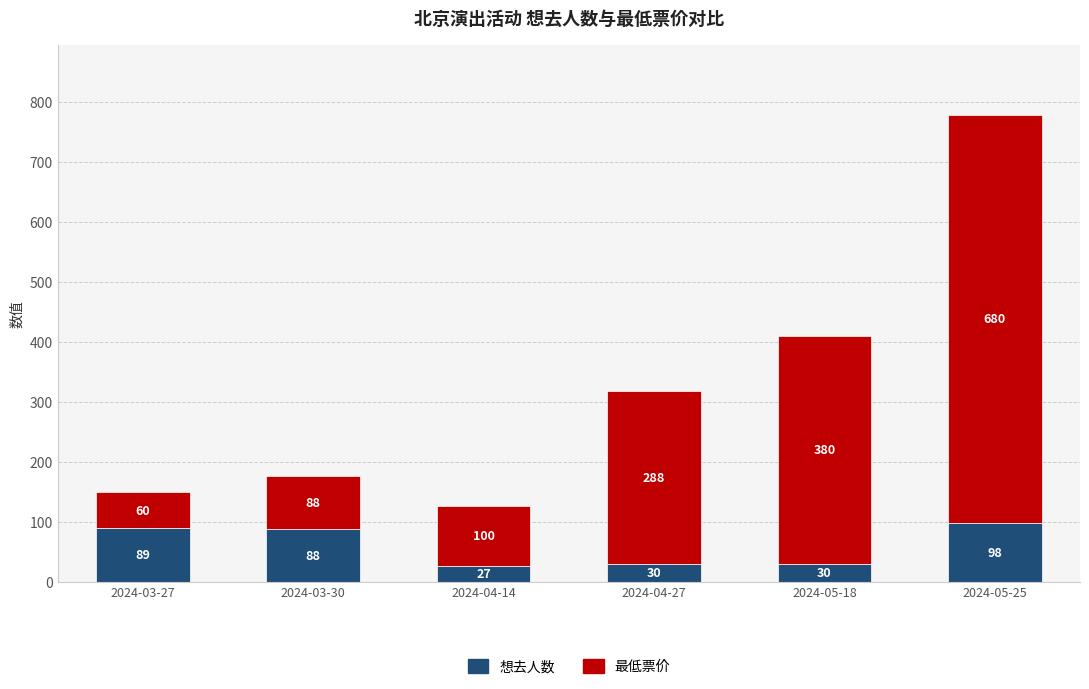

How many bars are there in total?

6